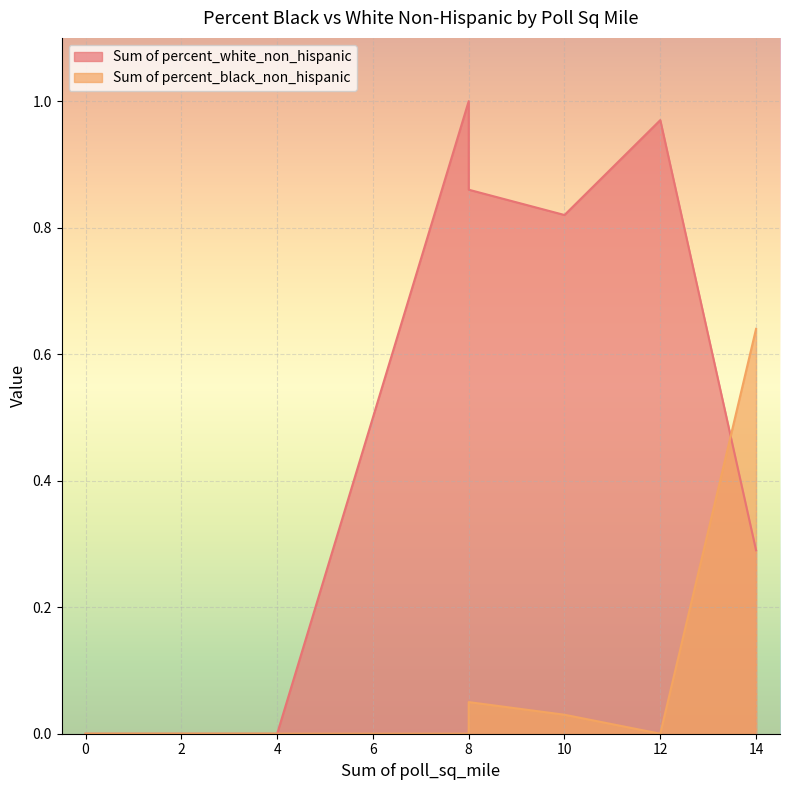

Count the number of categories in the chart.

9